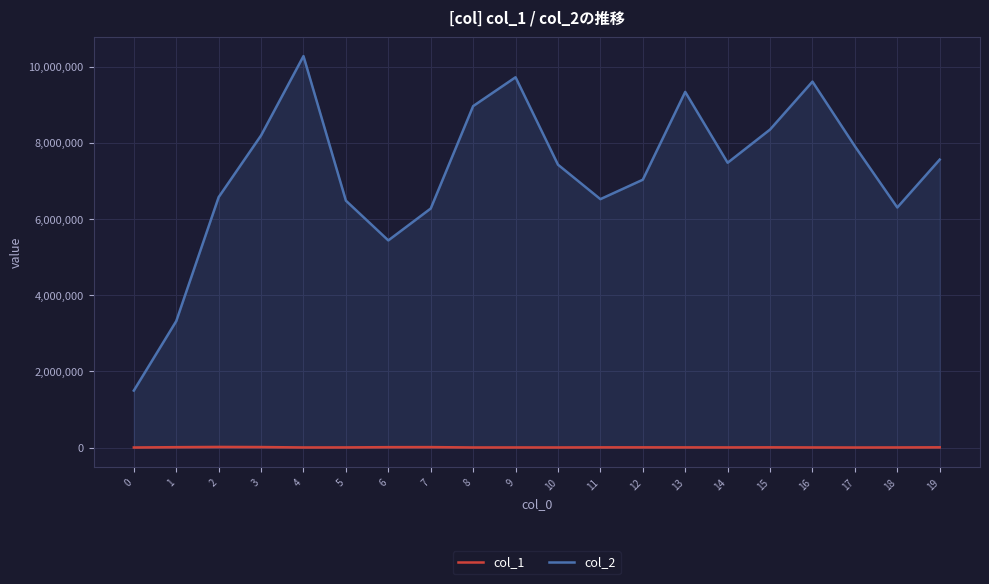

How many categories are shown in the chart?

20